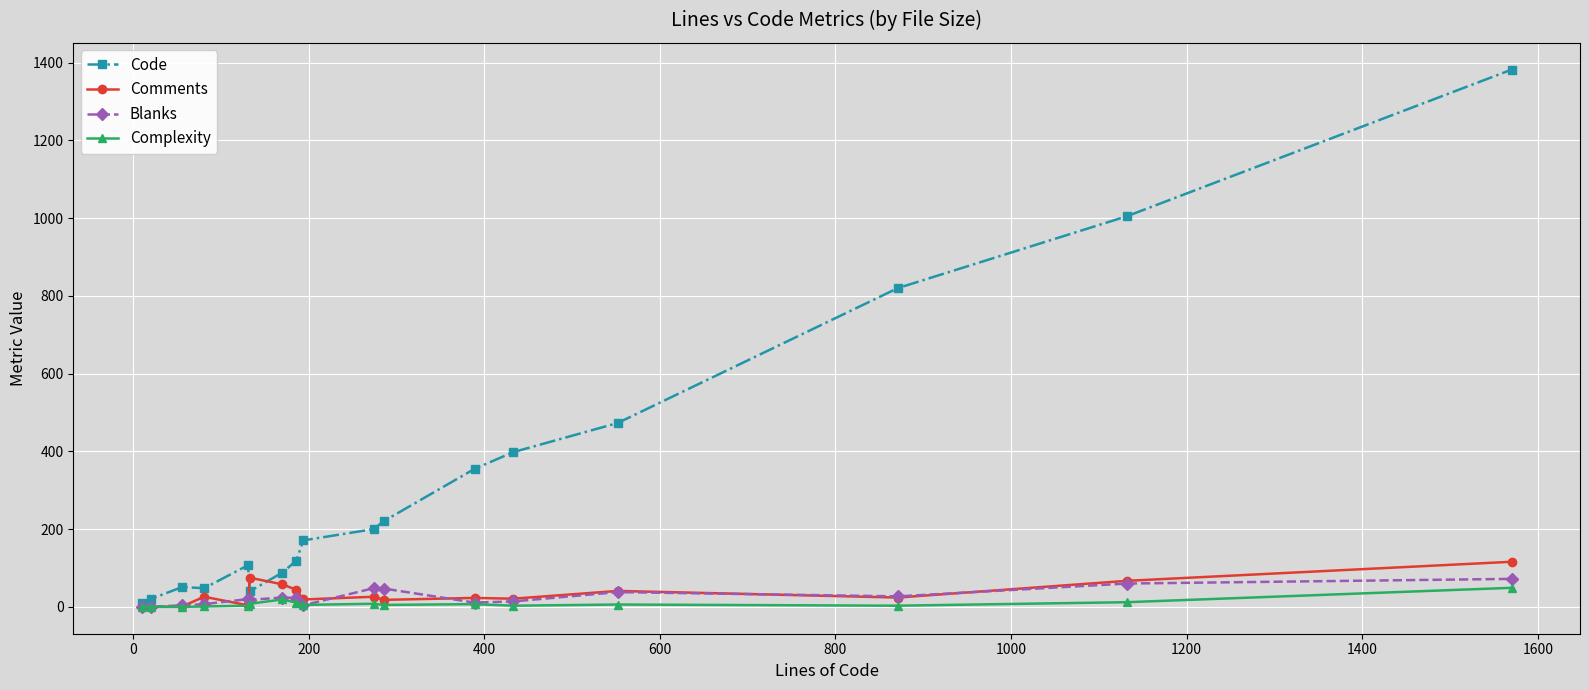

What is the highest value of the Code series?

1382